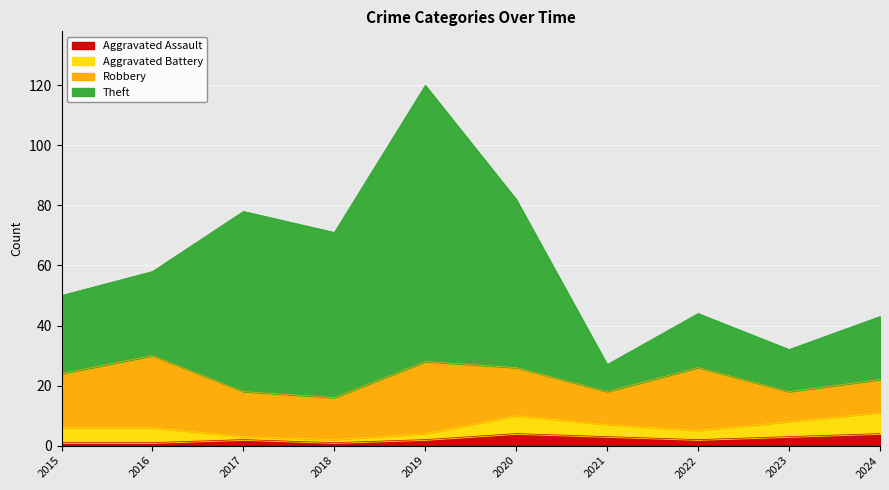

Count the Aggravated Assault values in the range 1 to 3.

8